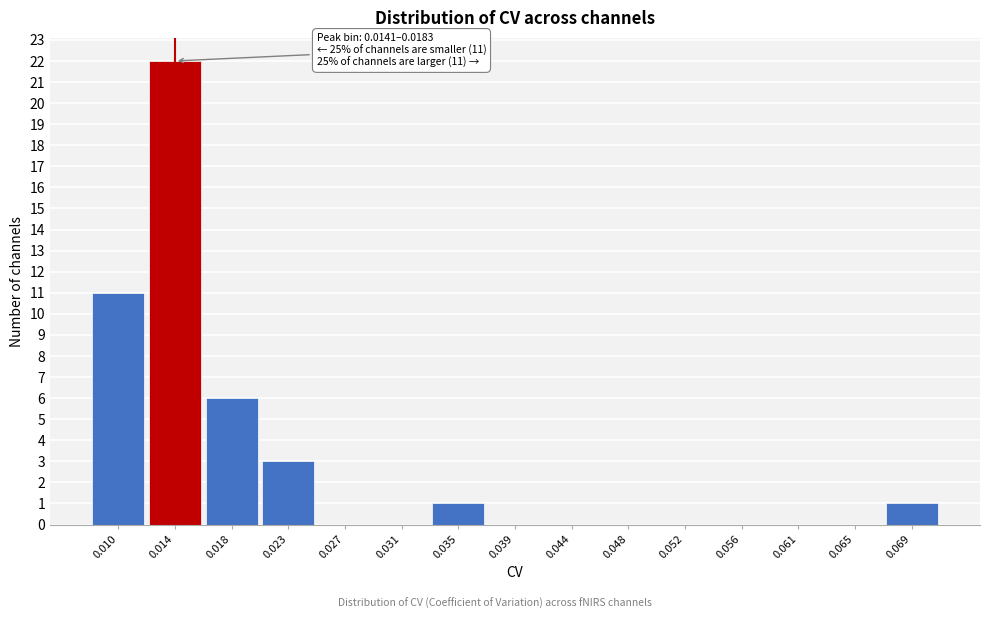

Reading left to right, transcribe all the data shown in this chart.

0.010=11	0.014=22	0.018=6	0.023=3	0.027=0	0.031=0	0.035=1	0.039=0	0.044=0	0.048=0	0.052=0	0.056=0	0.061=0	0.065=0	0.069=1